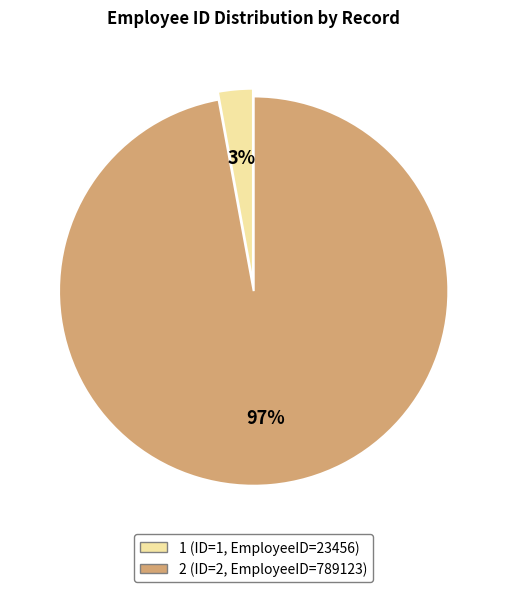

Is 2 the majority of the pie?

Yes